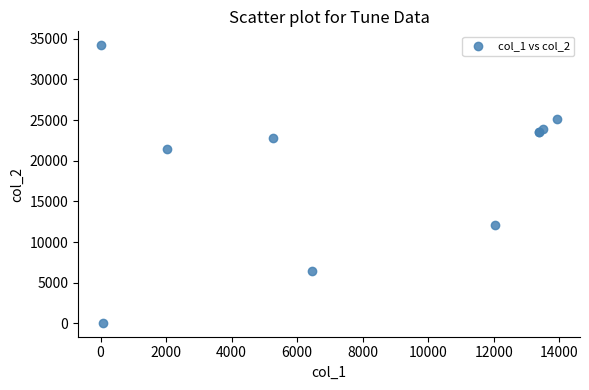

What Y value in the scatter plot is closest to 17132?

21490